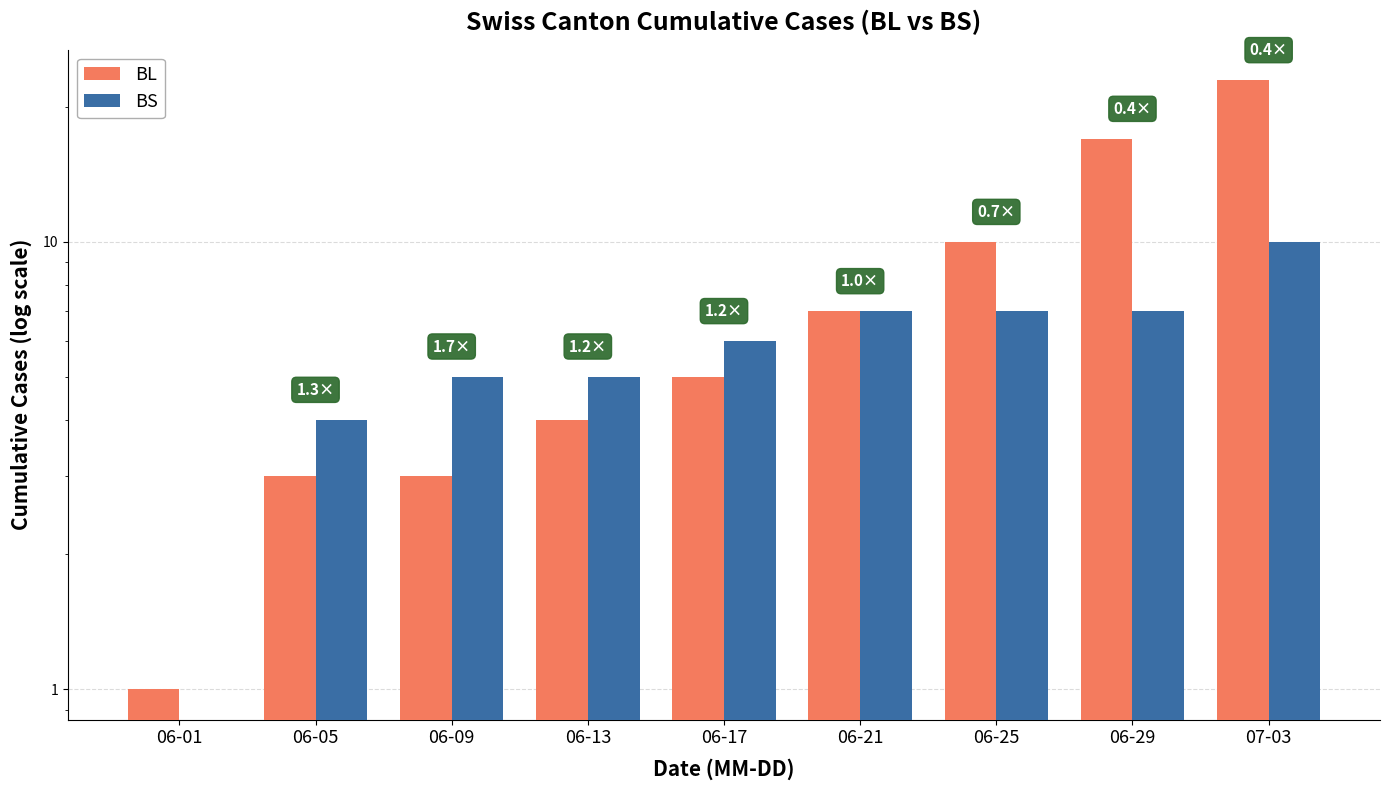

What value does the BS series have at 06-29?

7